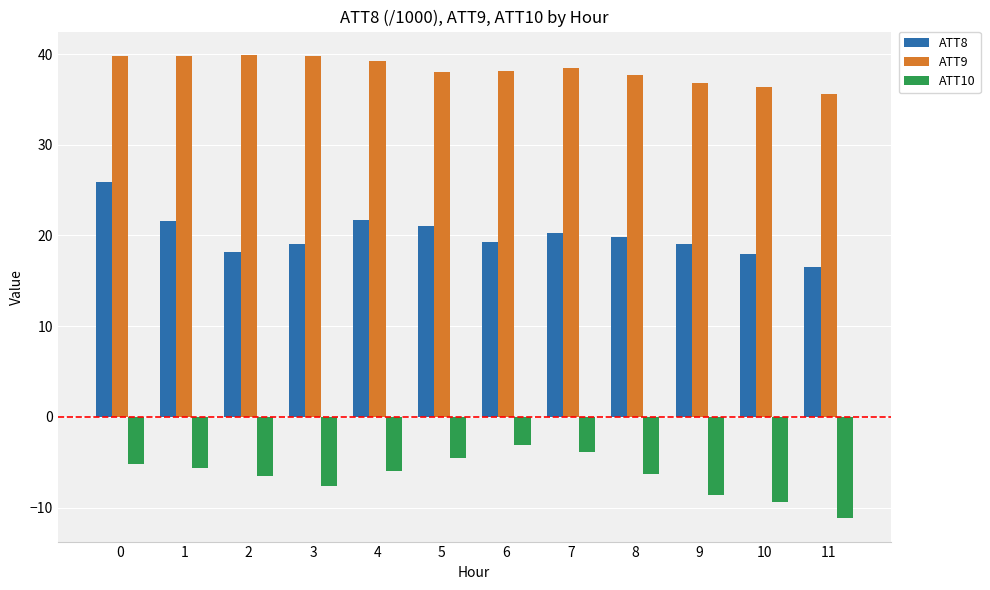

The ATT10 series shows -13.0 at 10. True or false?

False